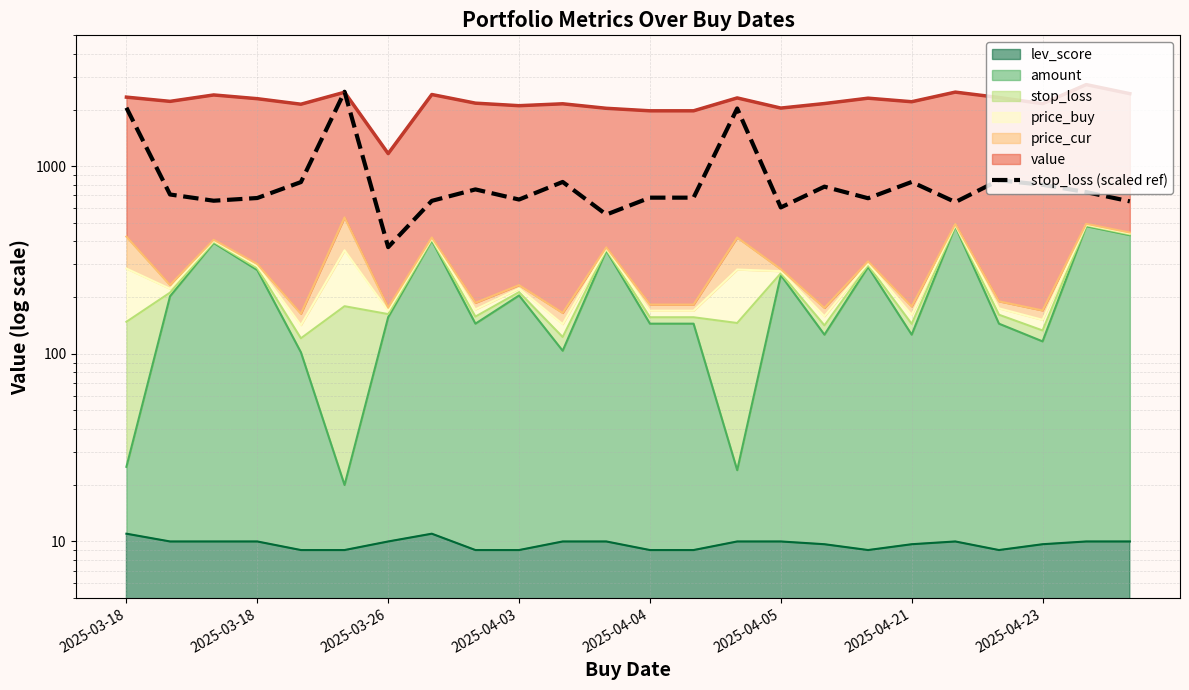

How many values are below 708?

12